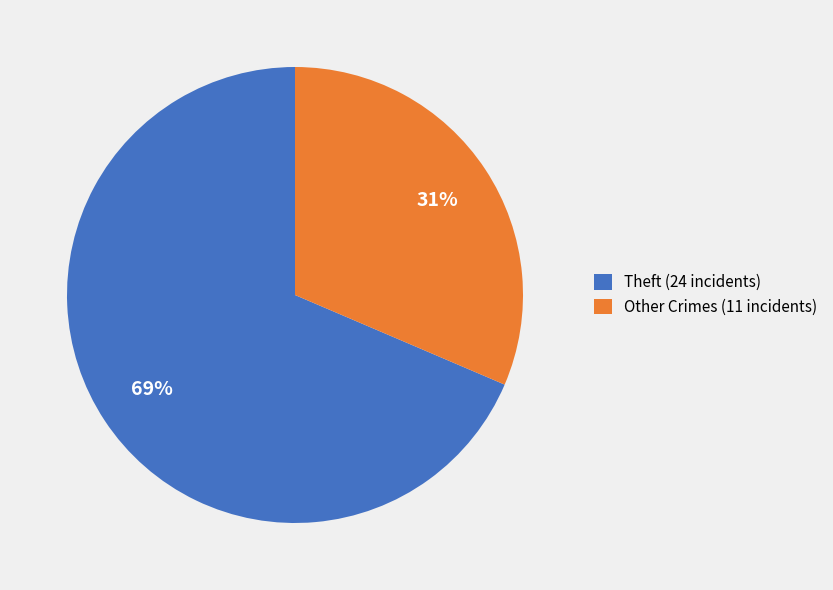

Which slice is the smallest?

Other Crimes (11 incidents)